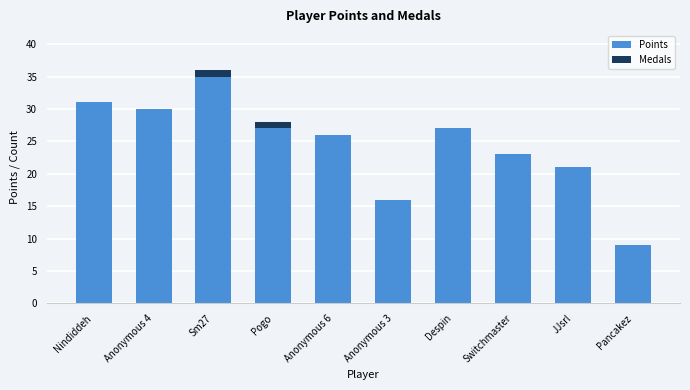

Reading right to left, what are the values for Points?

Pancakez=9	JJsrl=21	Switchmaster=23	Despin=27	Anonymous 3=16	Anonymous 6=26	Pogo=27	Sm27=35	Anonymous 4=30	Nindiddeh=31